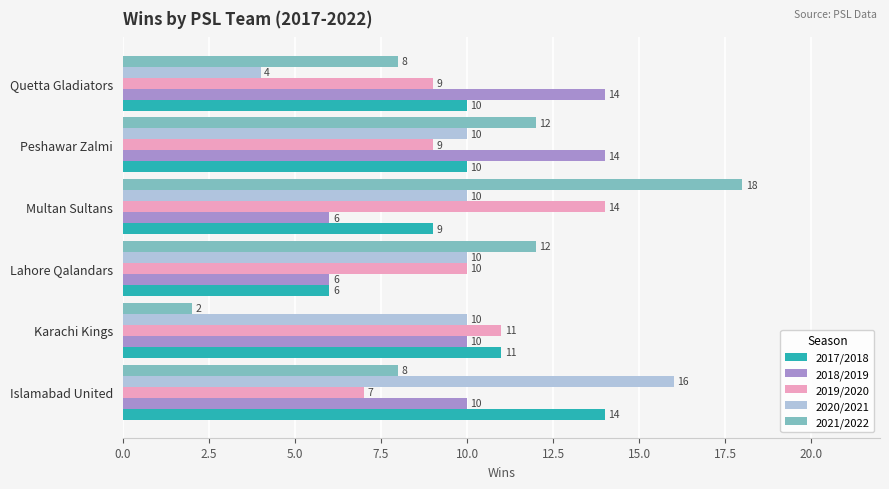

How many data points in 2018/2019 are less than 10?

2